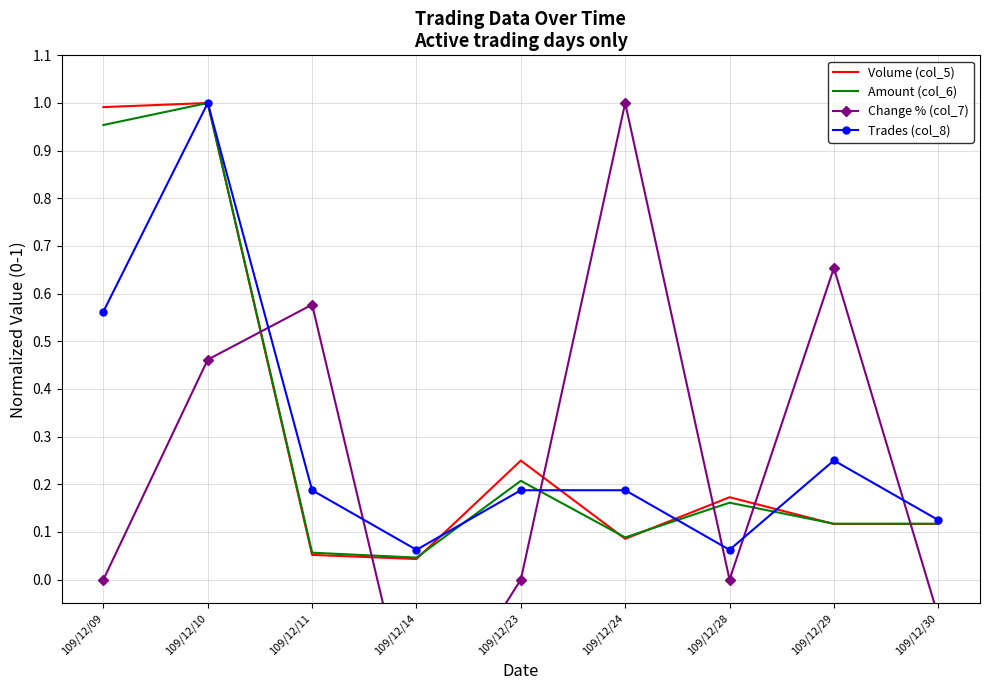

True or false: Change % (col_7) has a value of 0.0 at 109/12/09.

True